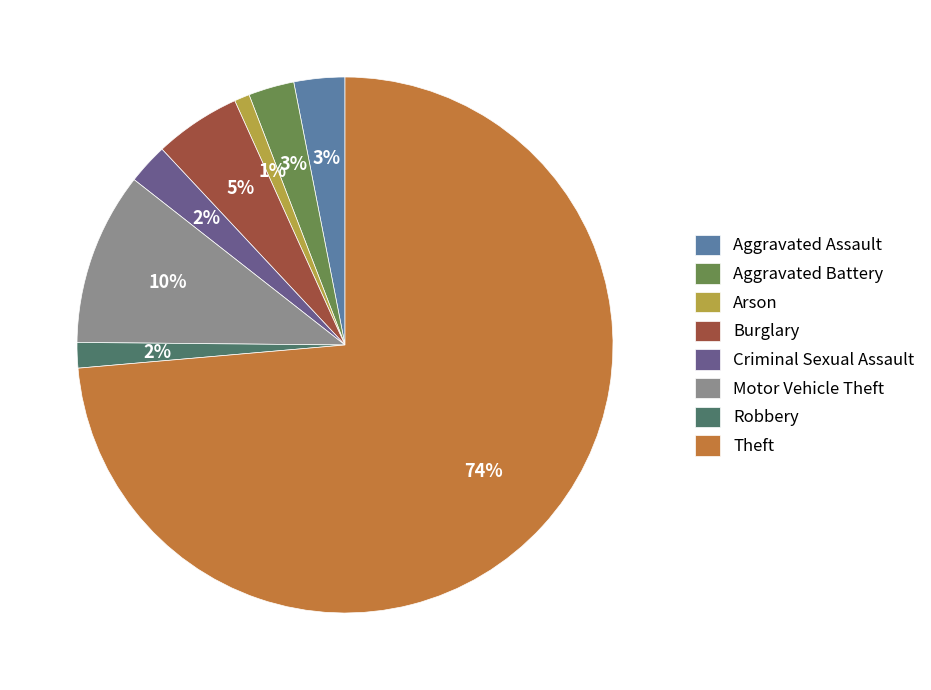

Count the number of slices in the pie.

8